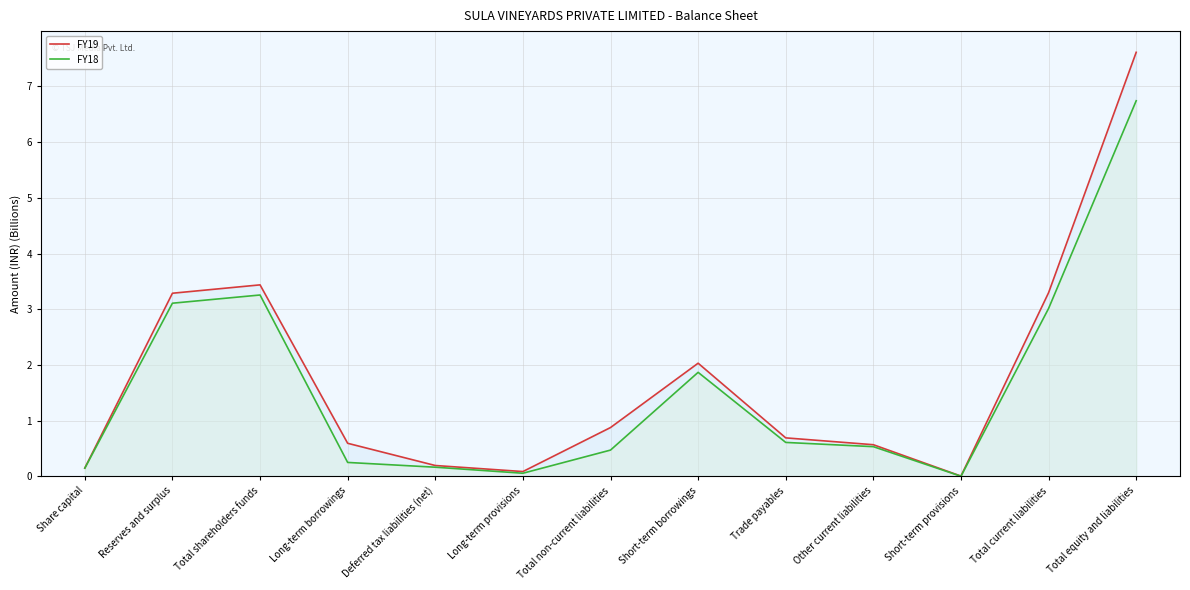

What is the label of the 1st point from the left?

Share capital